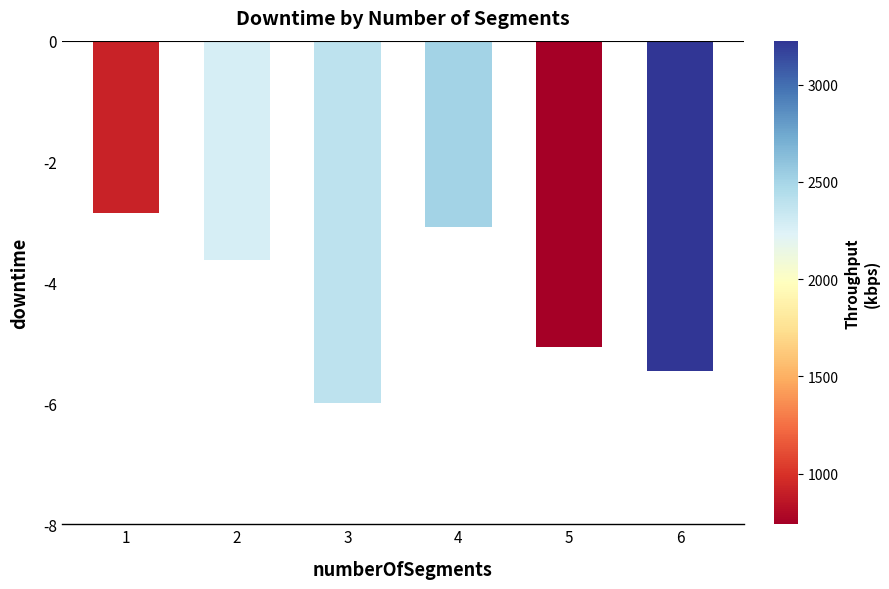

Reading left to right, transcribe all the data shown in this chart.

-2.9	-3.6	-6.0	-3.1	-5.1	-5.5